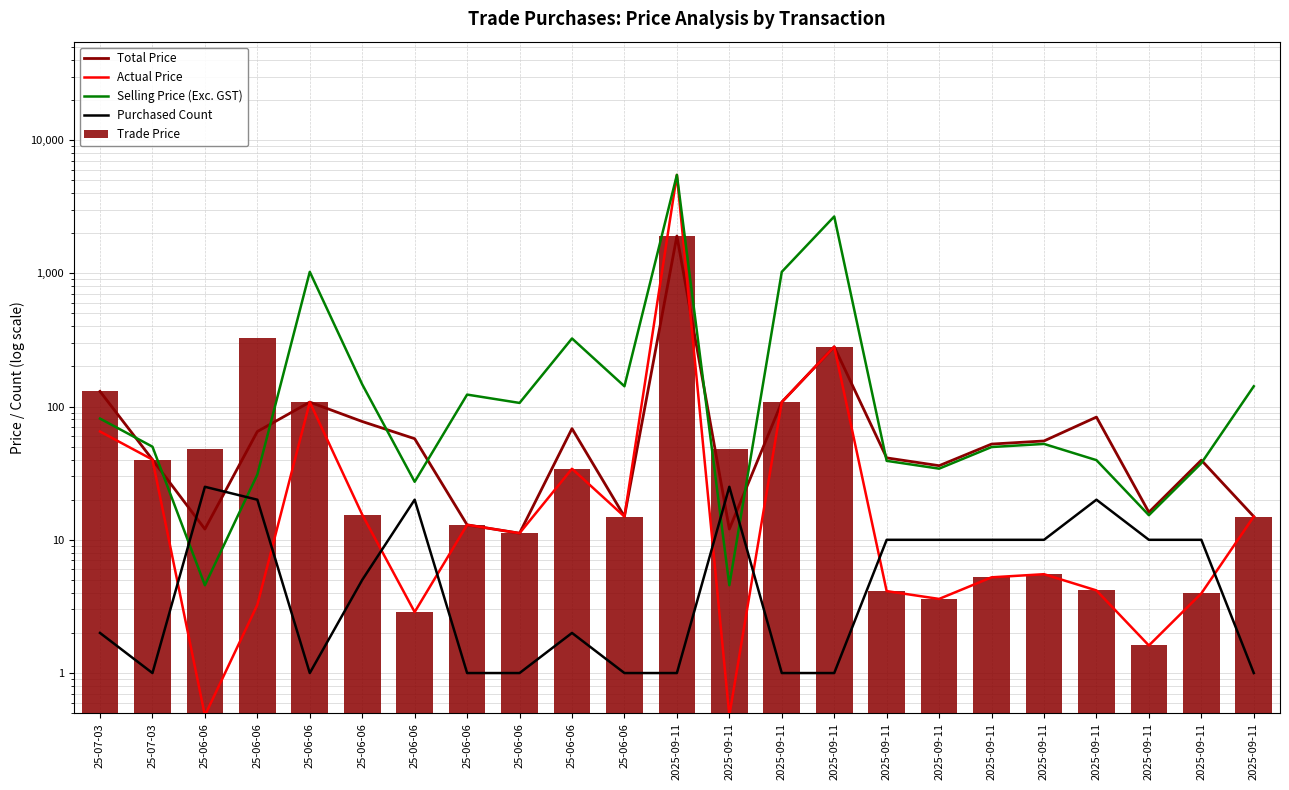

Between 2025-09-11 and 25-06-06, which is larger?

25-06-06